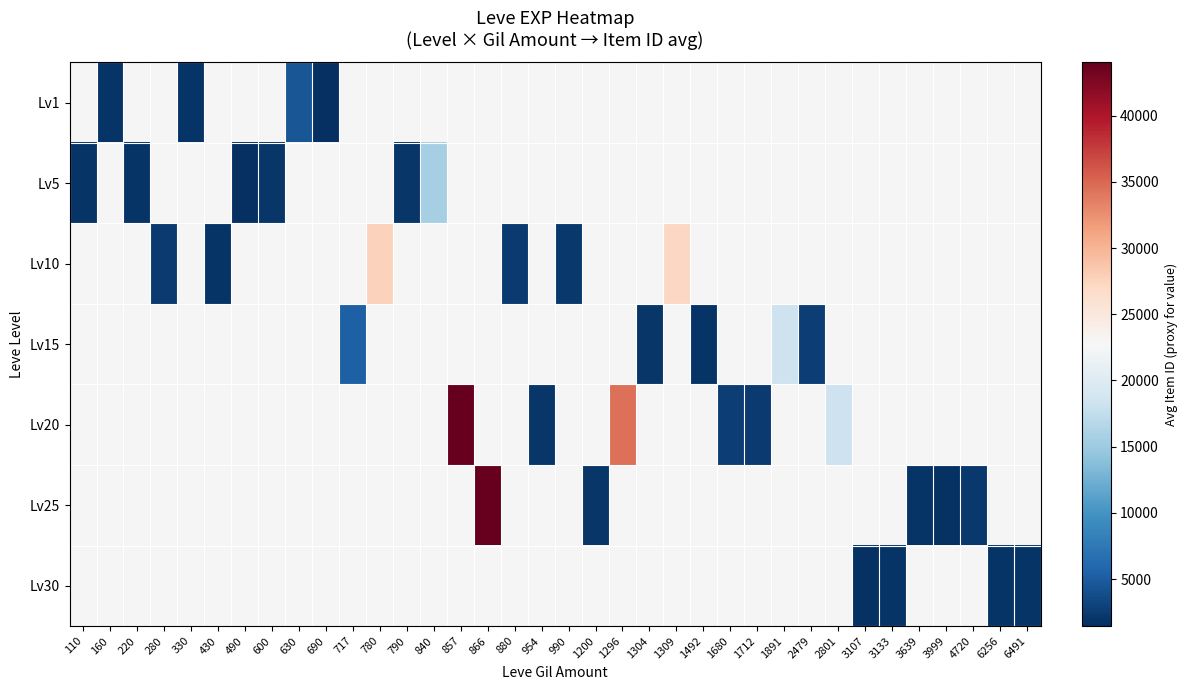

At 780, list the series in order from smallest to largest.

Lv1, Lv5, Lv10, Lv15, Lv20, Lv25, Lv30